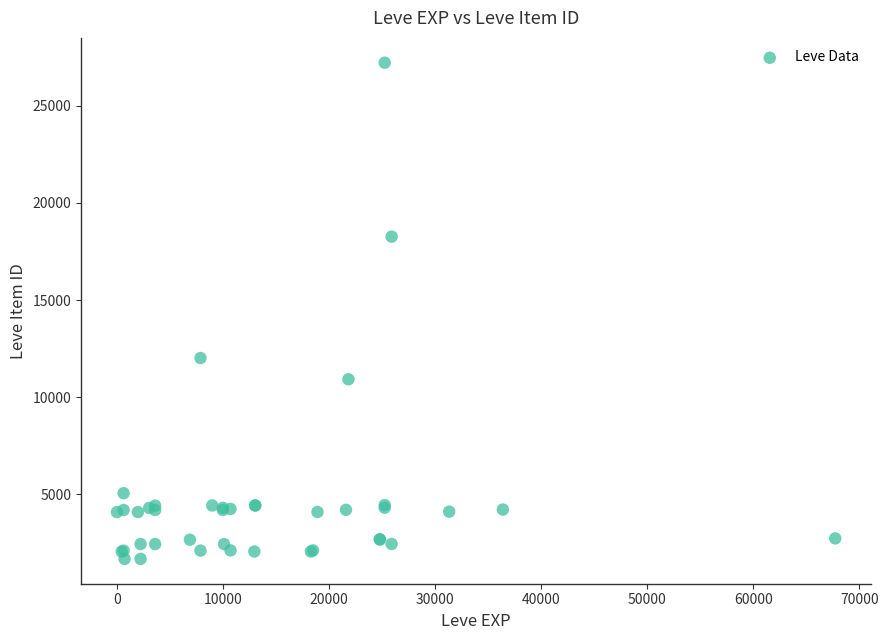

What Y value in the scatter plot is closest to 14448?

12018